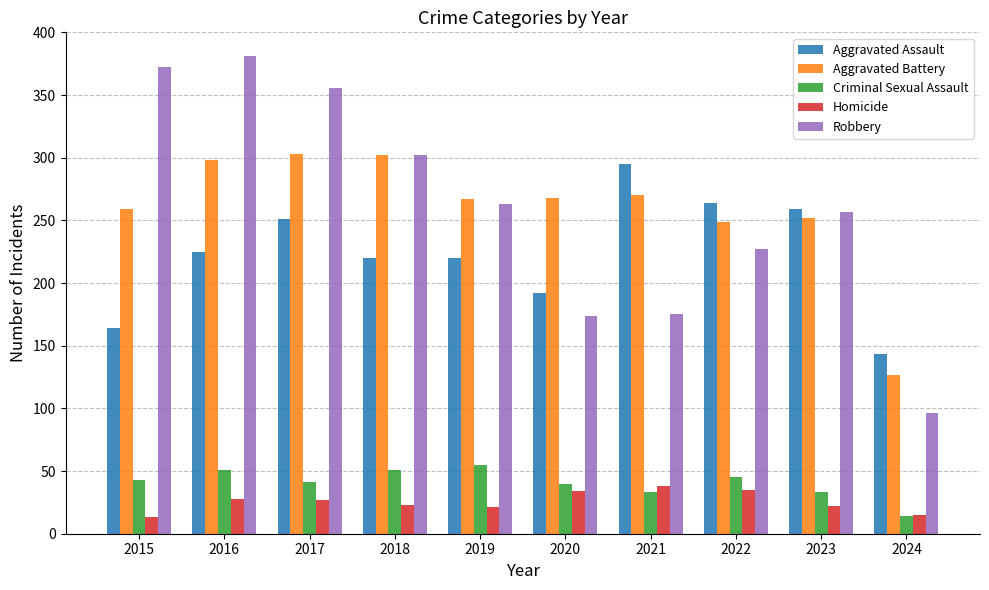

At which category does the chart reach its peak across all series?

2016